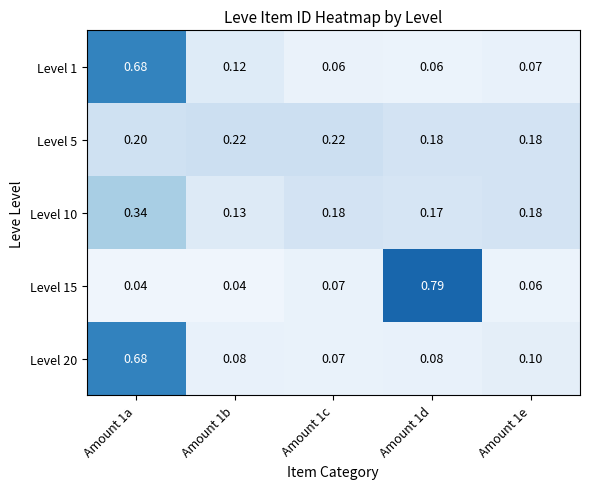

What is the spread (max minus min) of values at Amount 1e?

0.1